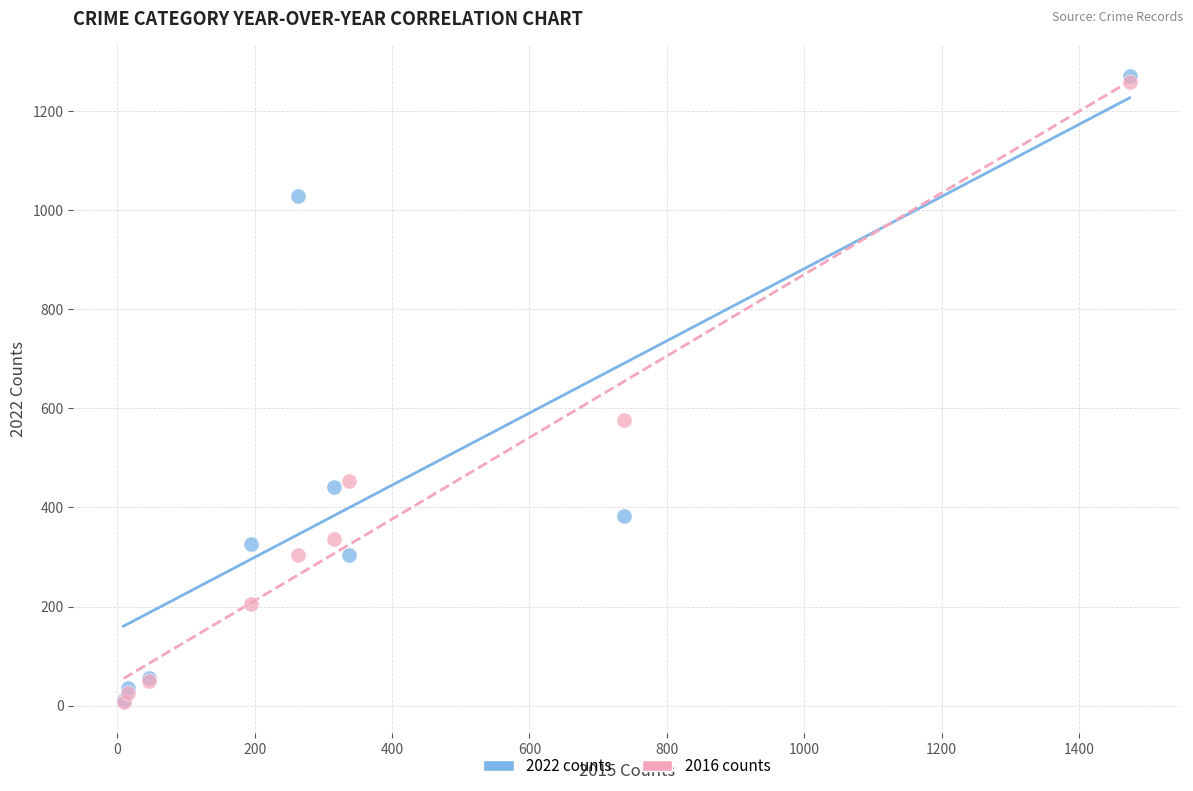

Across all series, what Y value is closest to 639?

576